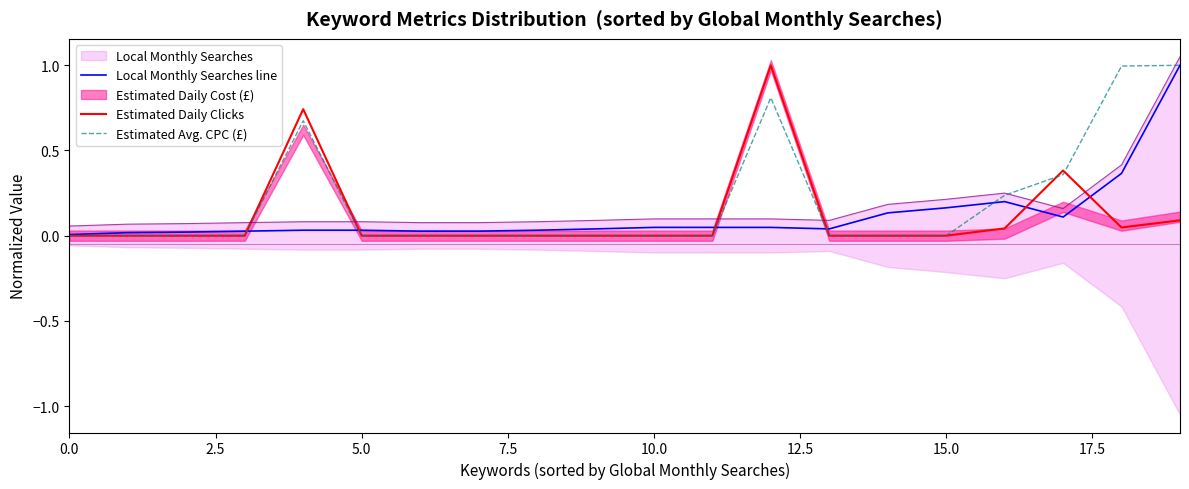

How many intersections are there between Estimated Daily Clicks and Estimated Avg. CPC (£)?

2